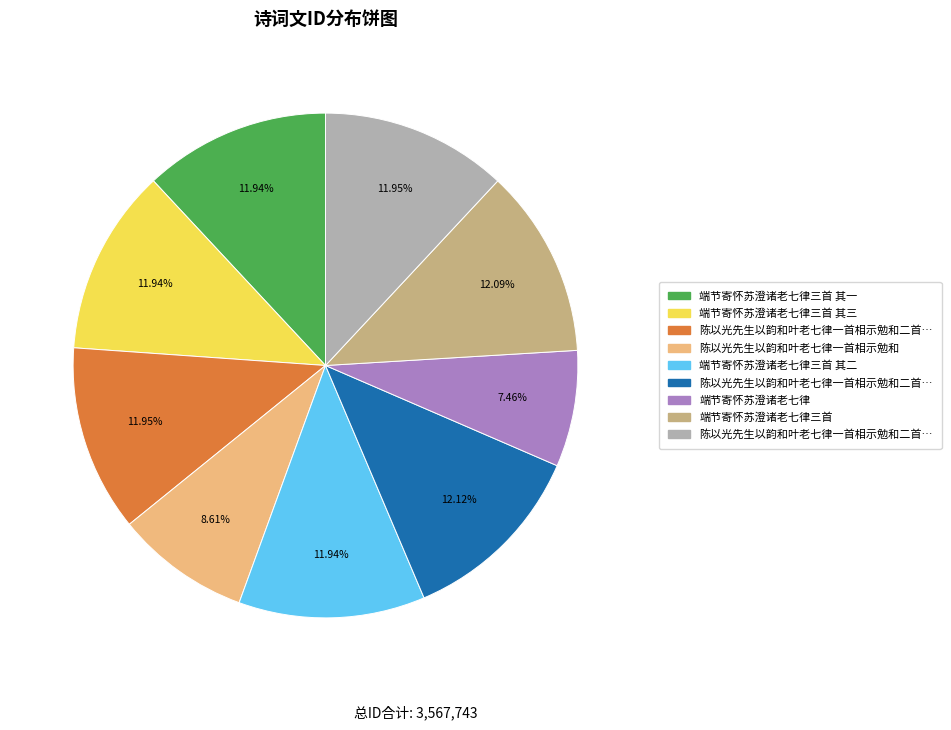

Is there any slice that represents more than half of the pie?

No